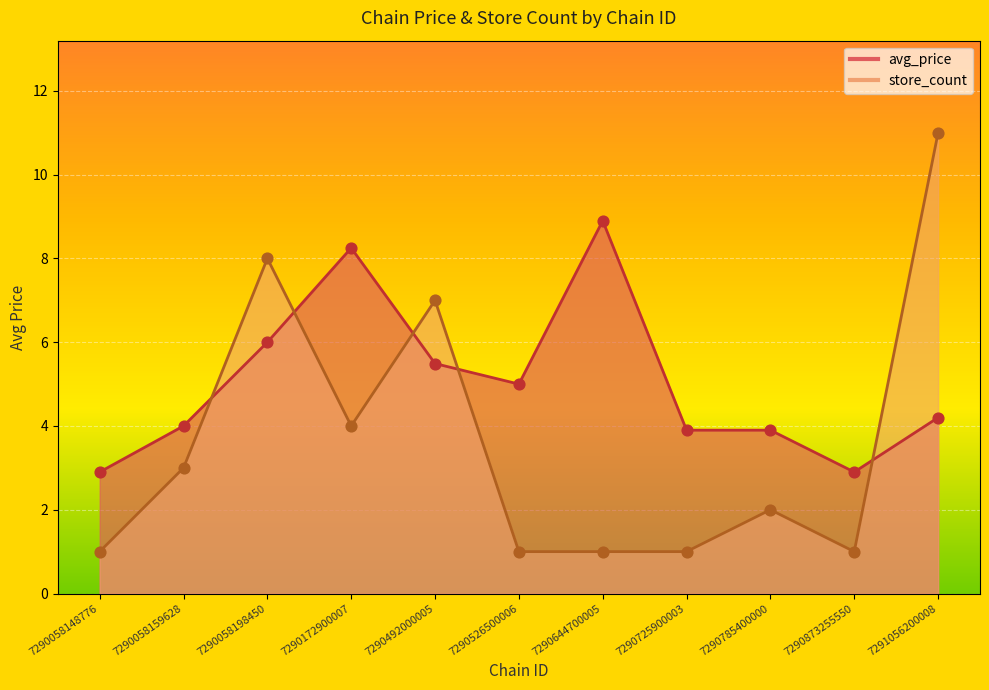

What are all the series names shown in the legend?

avg_price, store_count